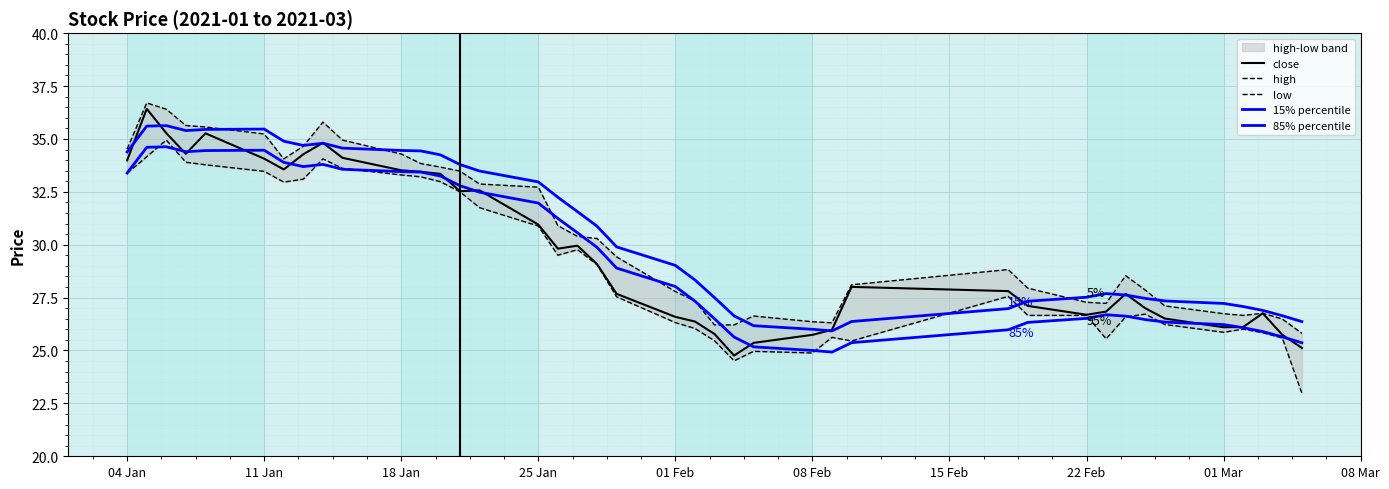

At which label does high first exceed 29?

04 Jan